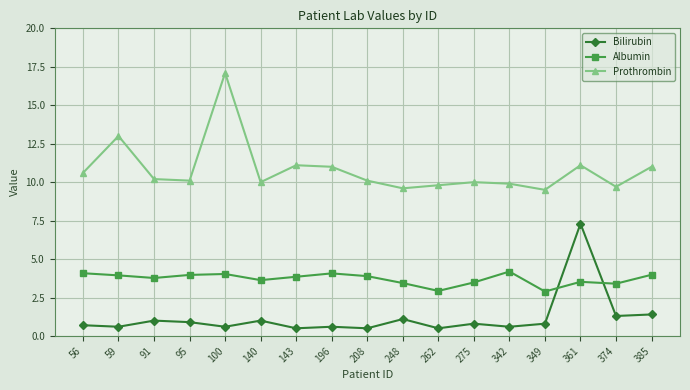

List the series in order of their overall mean, lowest first.

Bilirubin, Albumin, Prothrombin